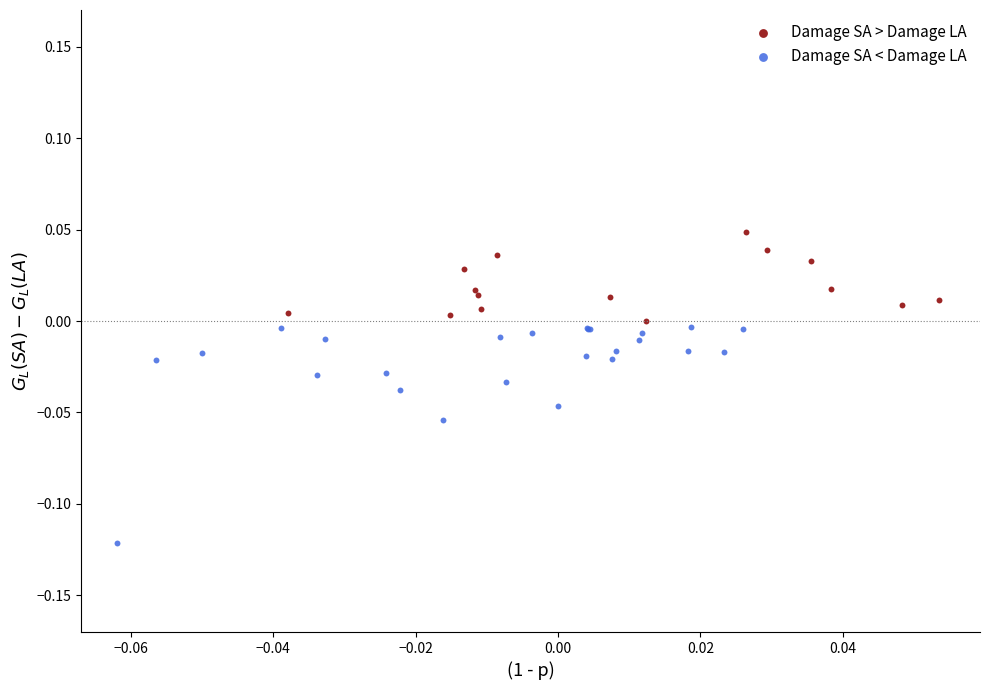

Which series reaches the maximum Y coordinate?

Damage SA > Damage LA